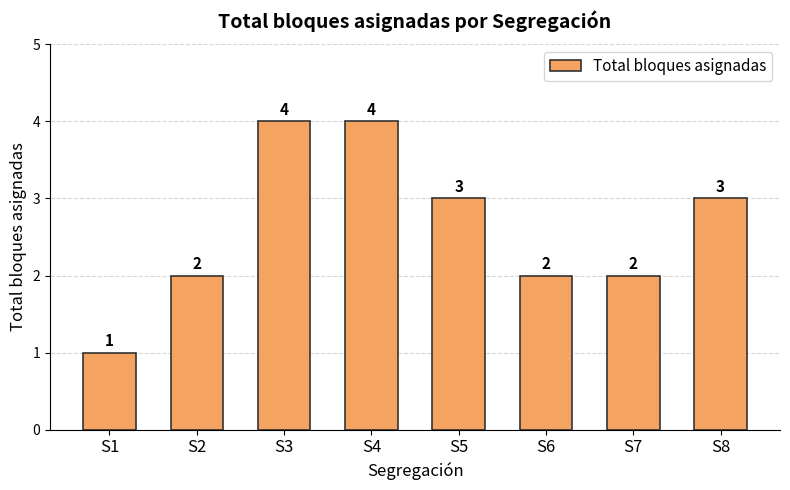

What is the difference between the values at S1 and S4?

3